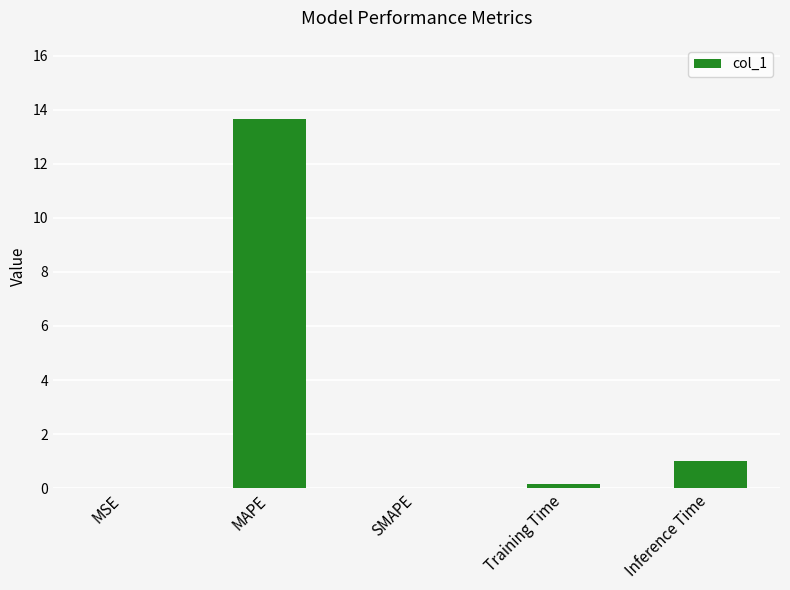

The value at MAPE is 19.6. True or false?

False